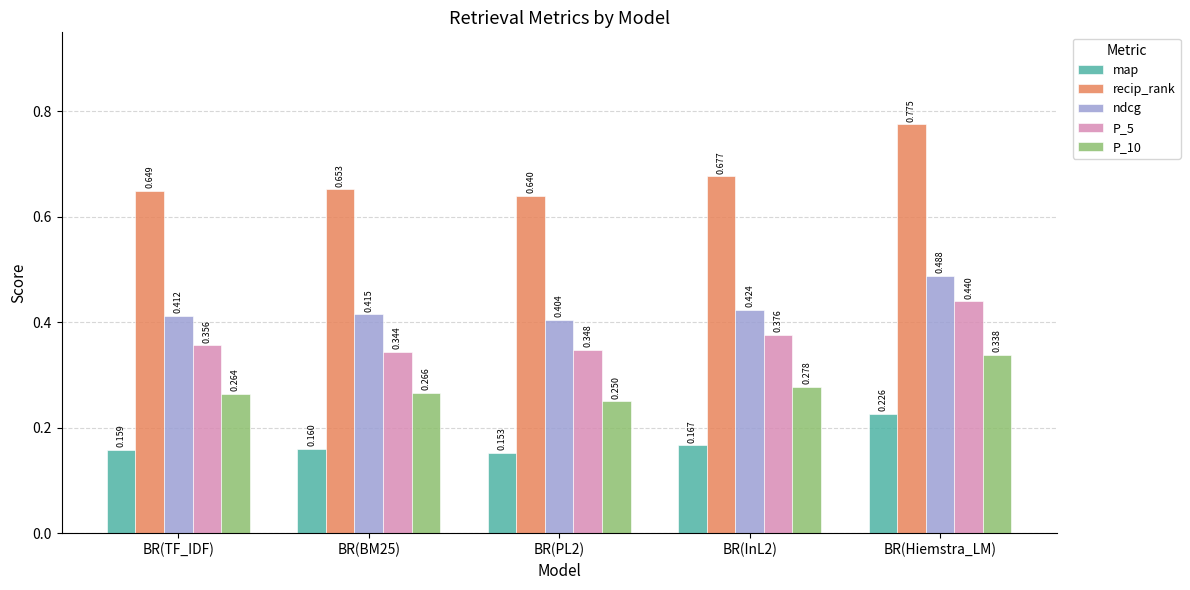

How many series are shown in this chart?

5